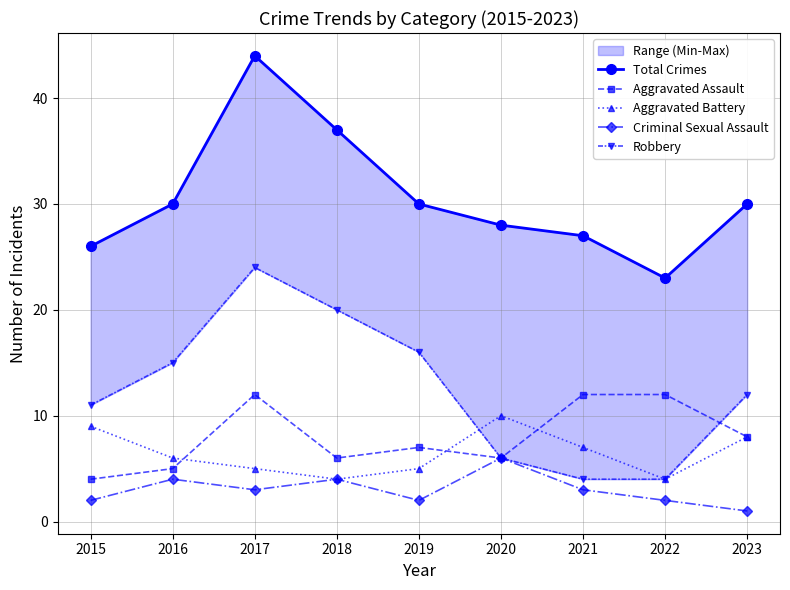

True or false: Robbery has a value of 4 at 2022.

True